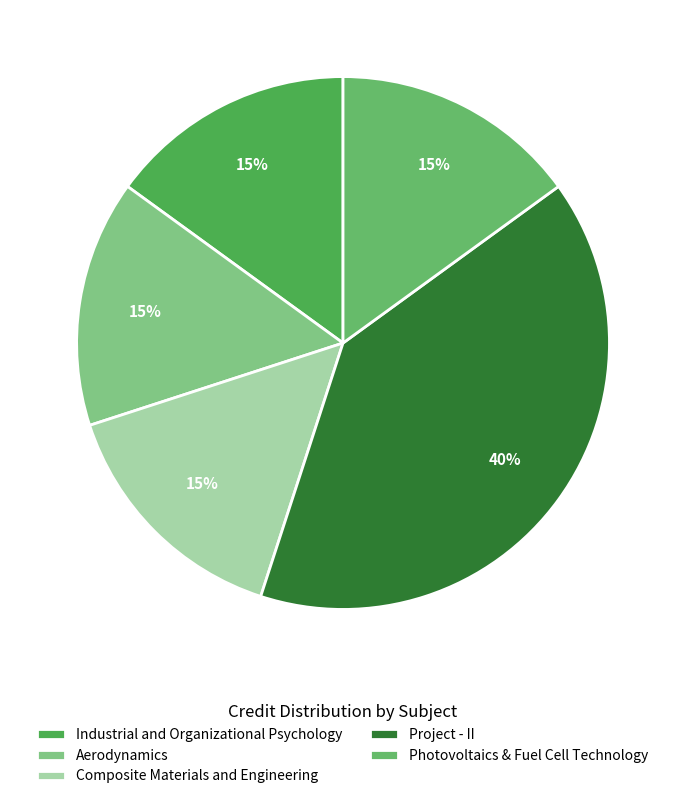

Rank the categories by value from lowest to highest.

Industrial and Organizational Psychology, Aerodynamics, Composite Materials and Engineering, Photovoltaics & Fuel Cell Technology, Project - II